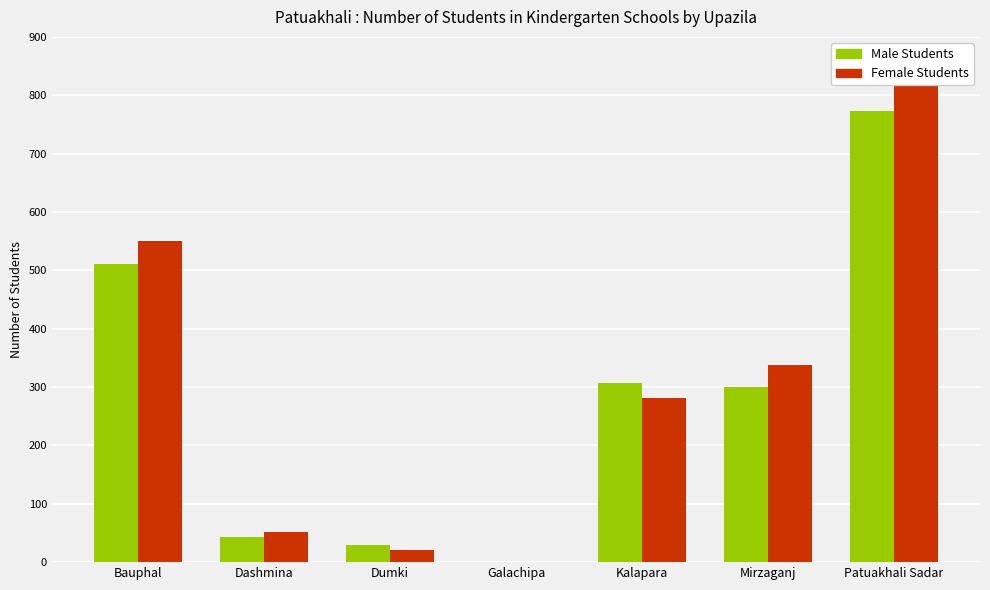

At which category is the sum across all series the highest?

Patuakhali Sadar